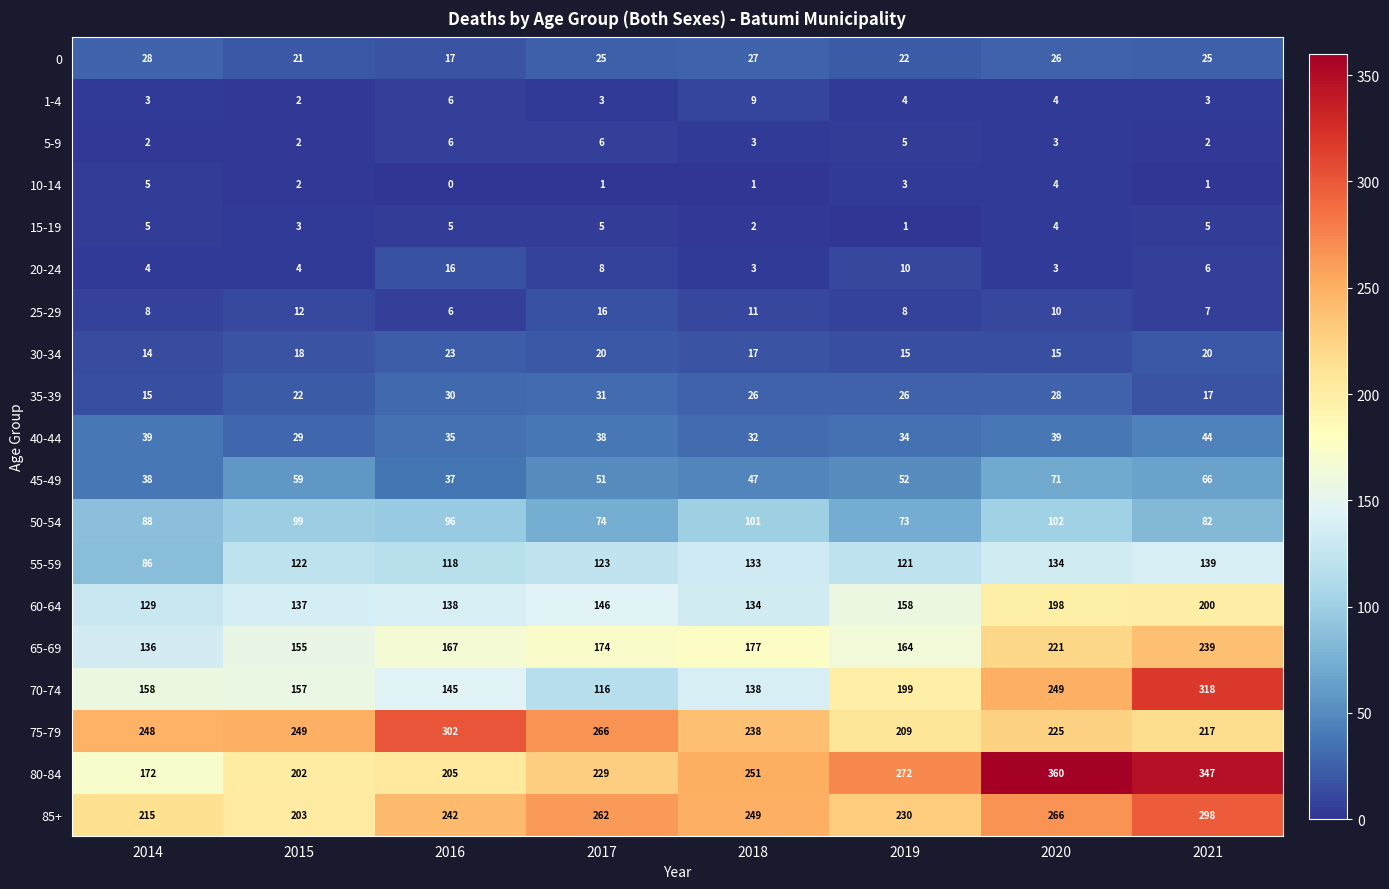

True or false: 75-79 has a value of 266 at 2017.

True